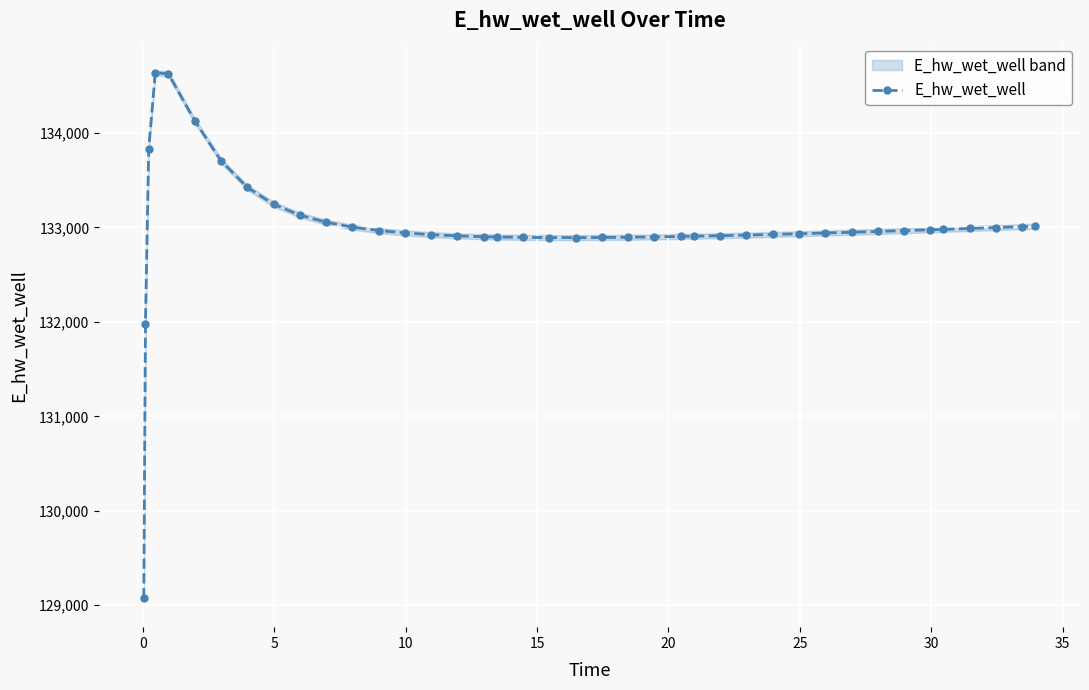

True or false: E_hw_wet_well has more than 0 interior local peaks.

True